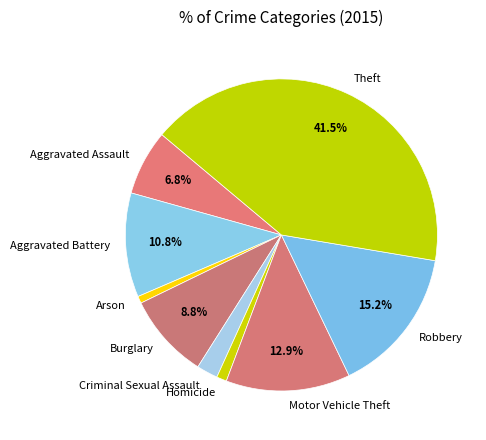

The Homicide slice represents 1% of the pie. True or false?

True